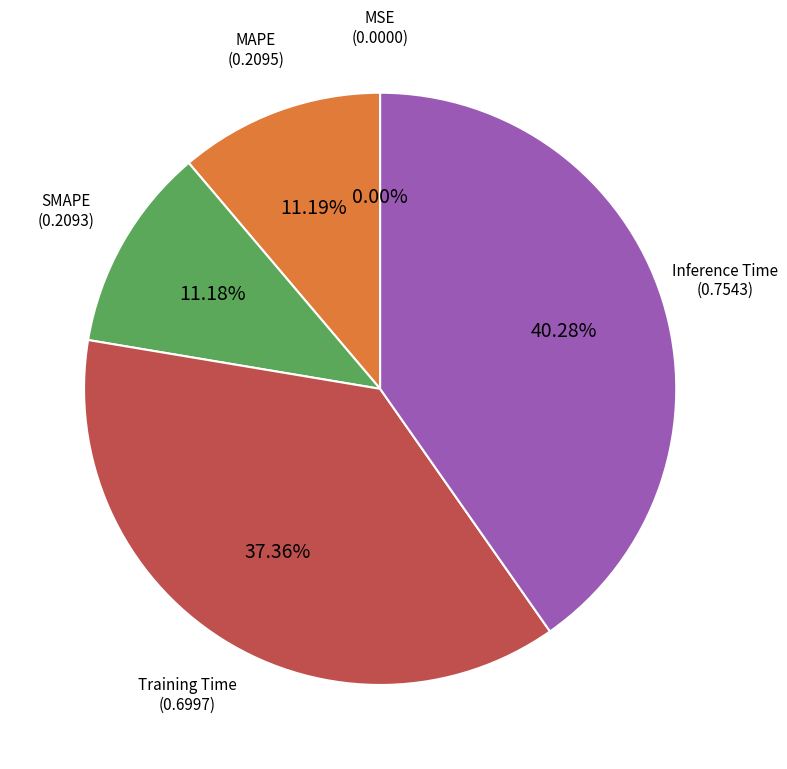

How many segments does this pie chart have?

5